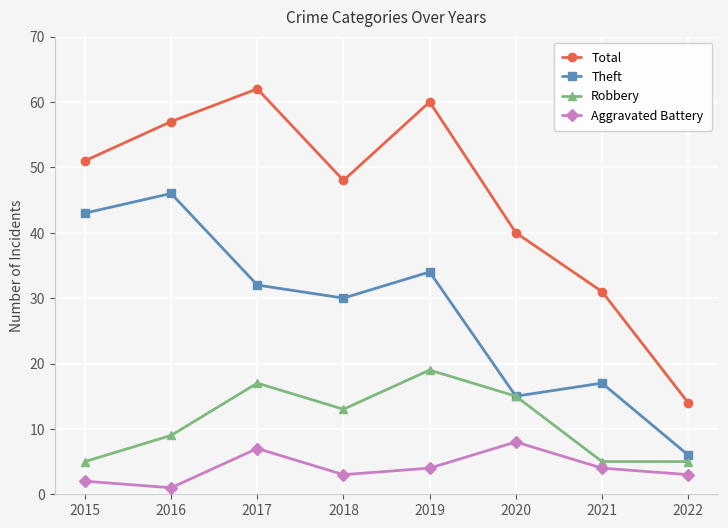

True or false: Theft and Total cross at least once.

False